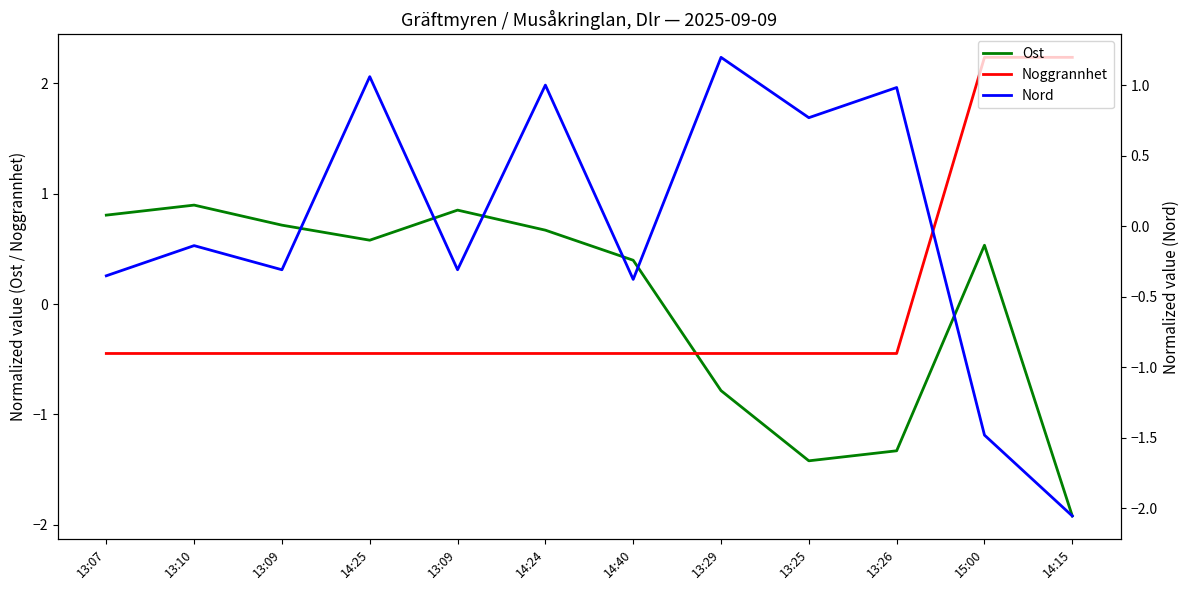

After their last crossing, which series has the higher values: Noggrannhet or Ost?

Noggrannhet